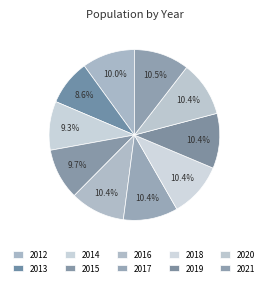

Combined, what portion of the pie is 2016 and 2013?

19.0%